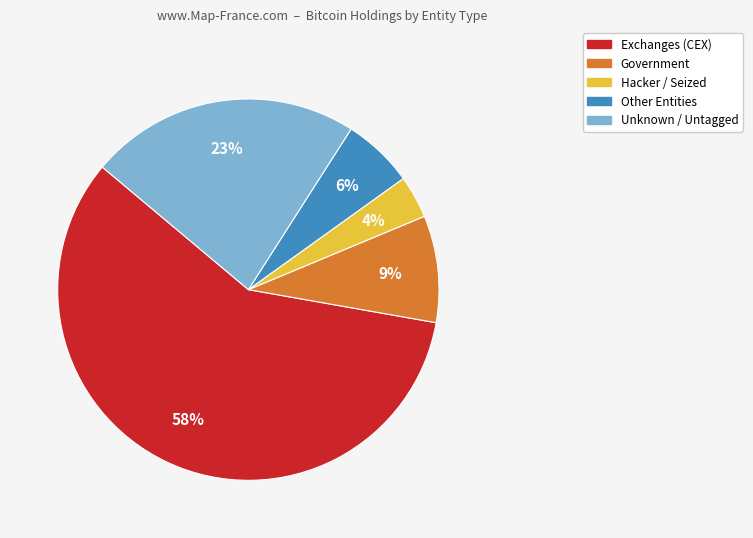

To the nearest percent, what is the average slice percentage?

20%